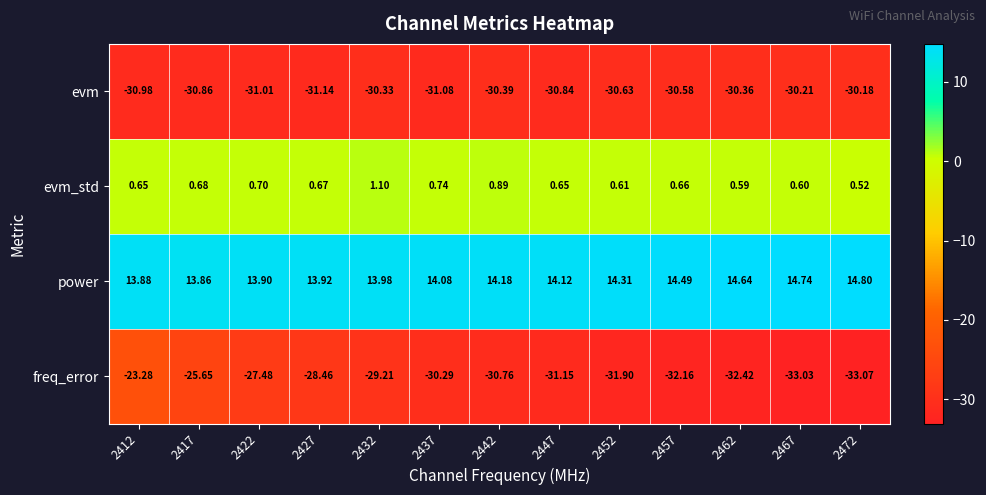

Which label corresponds to the largest value in the chart?

2472